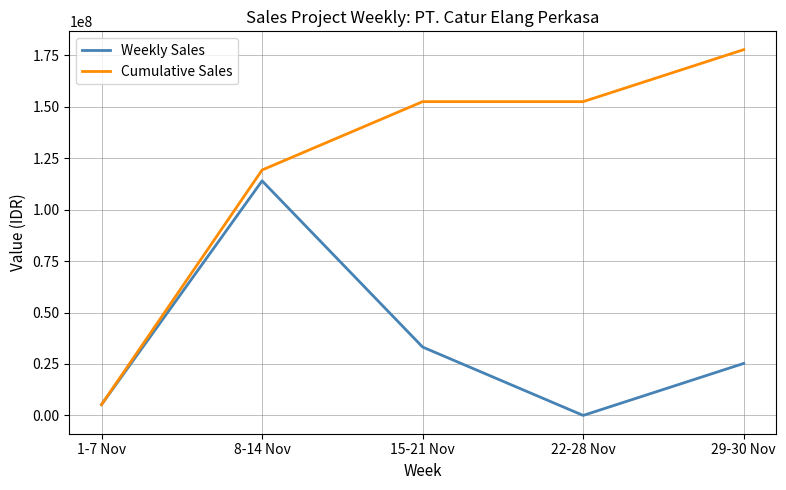

Is it true that Cumulative Sales equals 207610170.7 at 8-14 Nov?

False